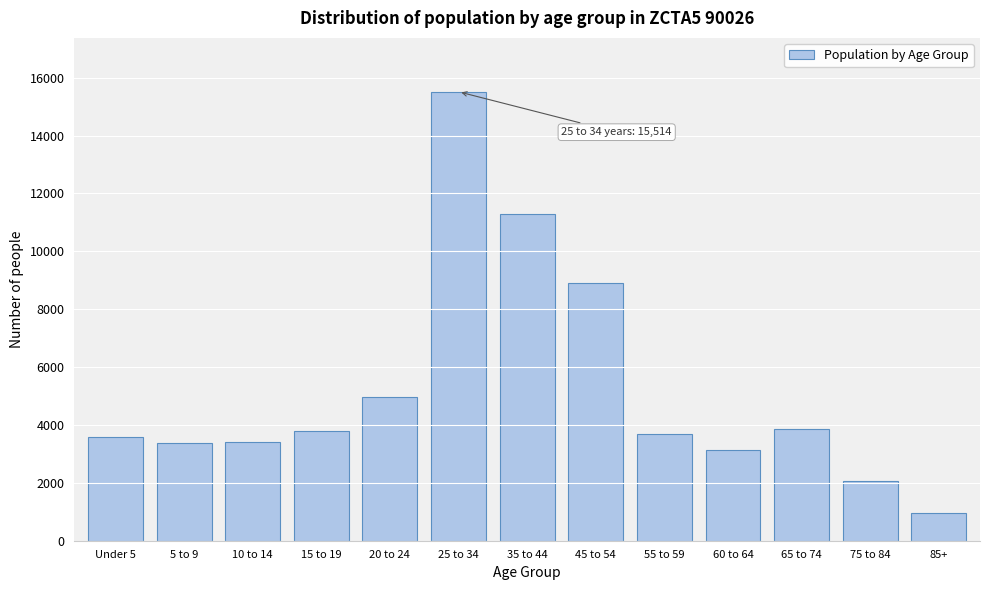

What is the difference between the maximum and minimum values?

14554